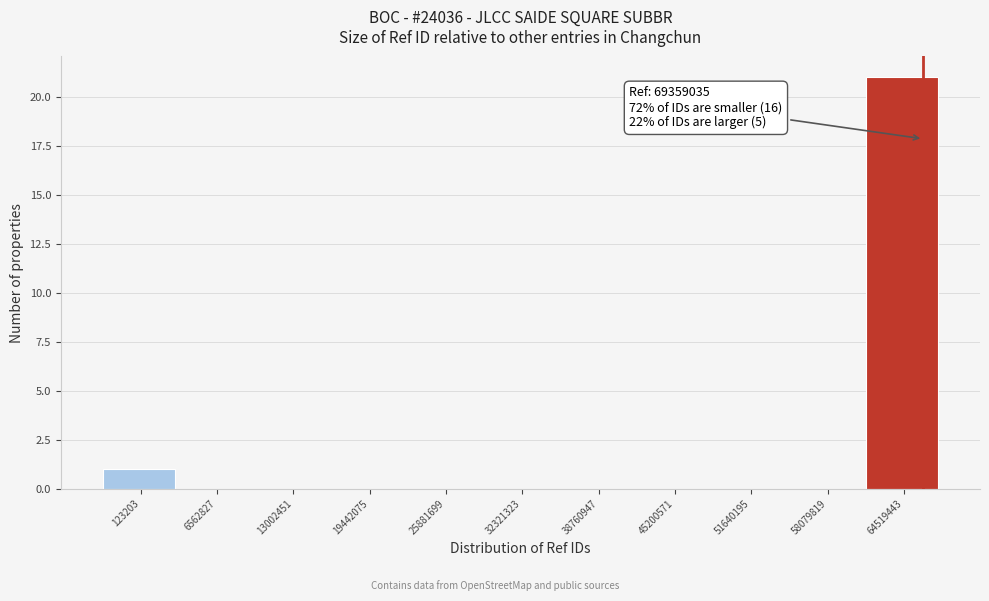

Reading right to left, transcribe all the data shown in this chart.

64519443=21	58079819=0	51640195=0	45200571=0	38760947=0	32321323=0	25881699=0	19442075=0	13002451=0	6562827=0	123203=1